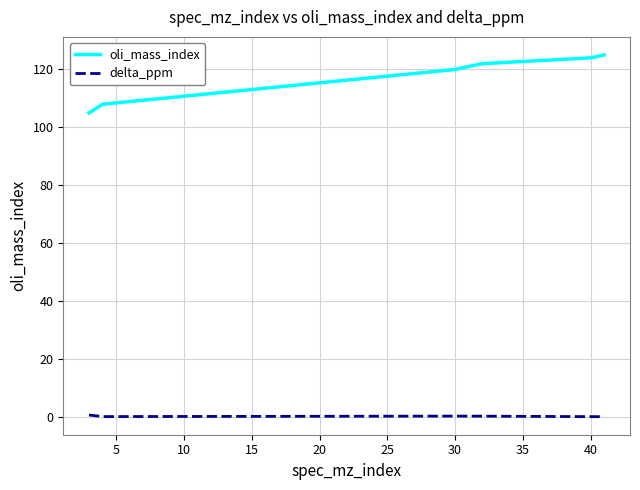

What is the difference between the maximum and minimum values in the delta_ppm series?

0.6